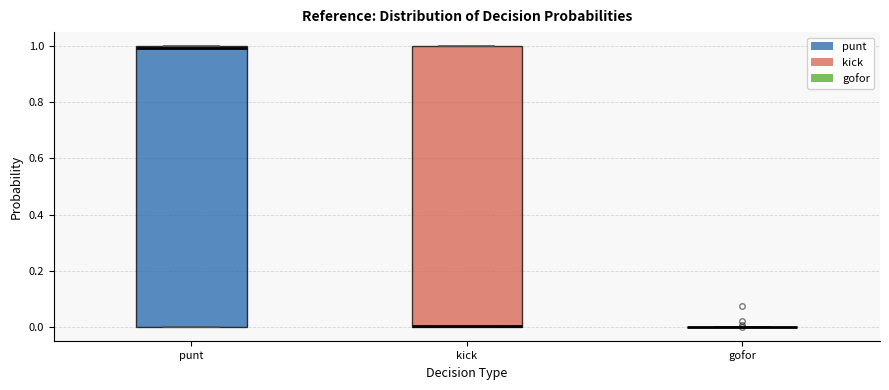

Reading left to right, read every box against the y-axis: the position of its median line, the range the box covers, and the ends of its whiskers. The values are not printed on the chart, so give them approximately, as read against the axis.

punt: median 1 (just below the box's upper edge), box 0 to 1, whiskers 0 to 1
kick: median 0 (drawn on the box's lower edge), box 0 to 1, whiskers 0 to 1
gofor: box collapsed to a line at 0, whiskers 0 to 0